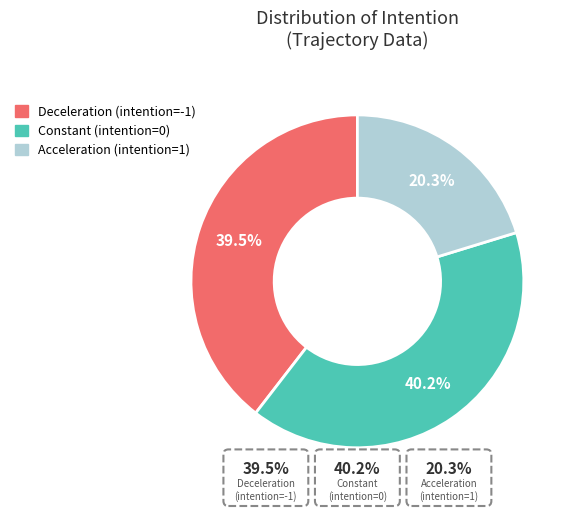

Do -1 and 0 together represent more than half of the pie?

Yes